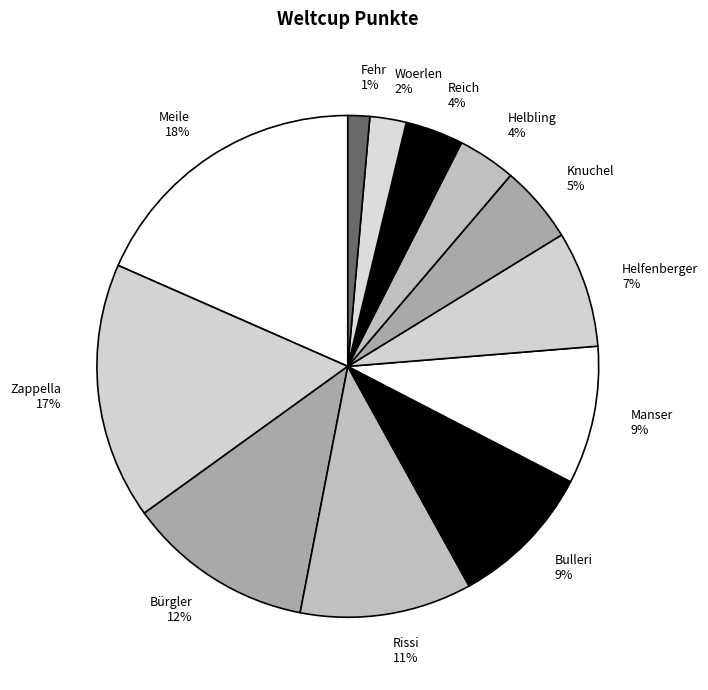

To the nearest percent, what percentage of the pie is Meile?

18%